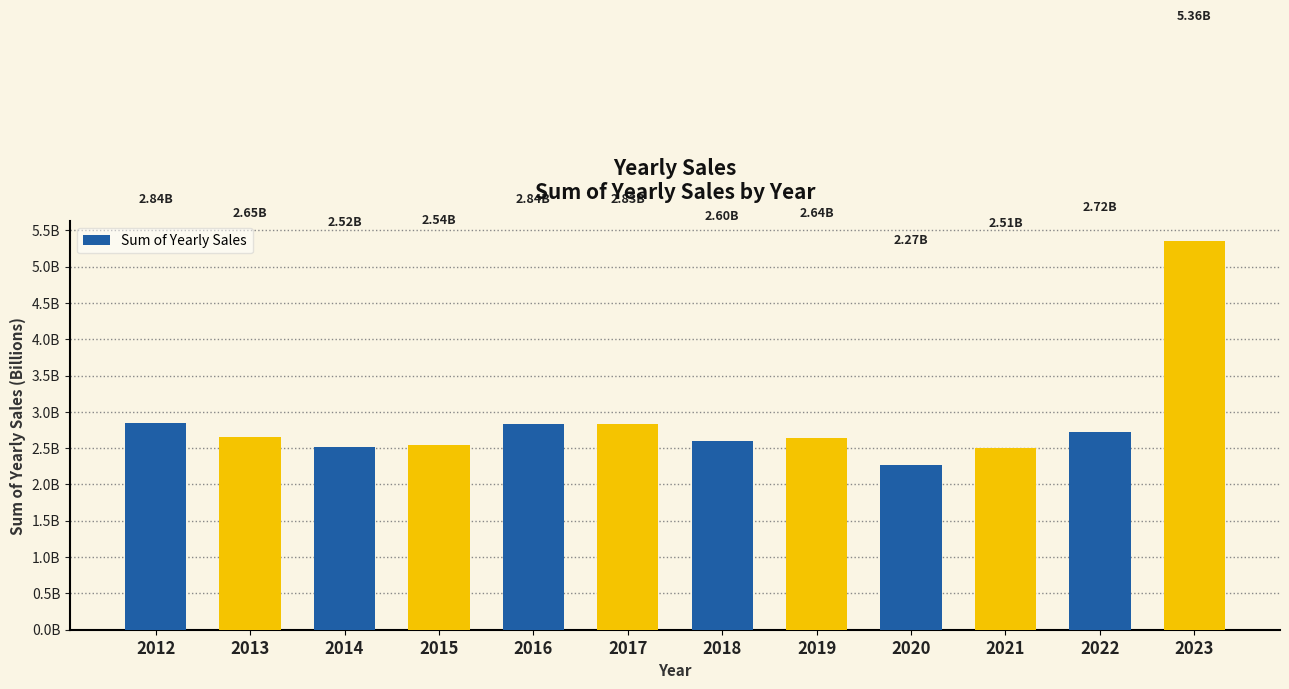

What is the smallest value displayed?

2271565313.5